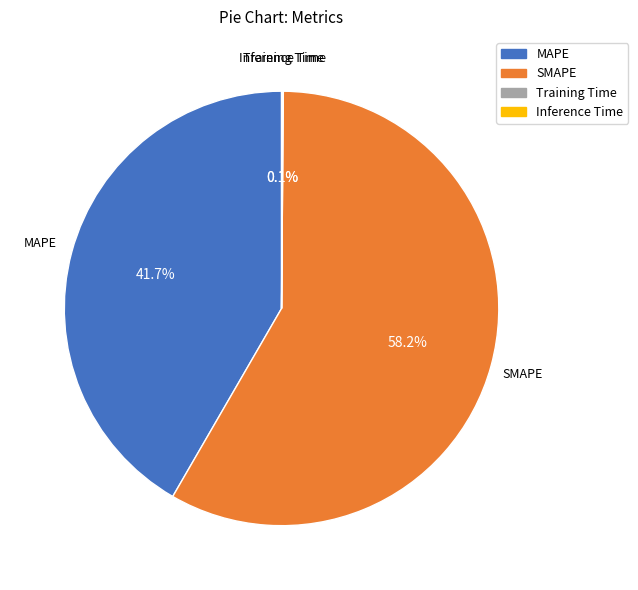

Which has a higher value, MAPE or SMAPE?

SMAPE